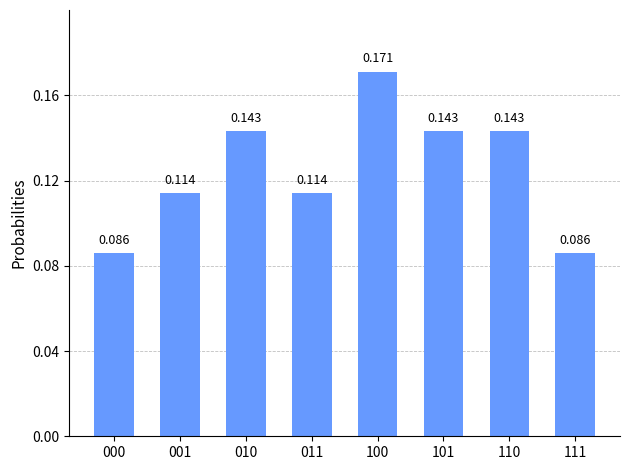

Which has a higher value, 011 or 101?

101